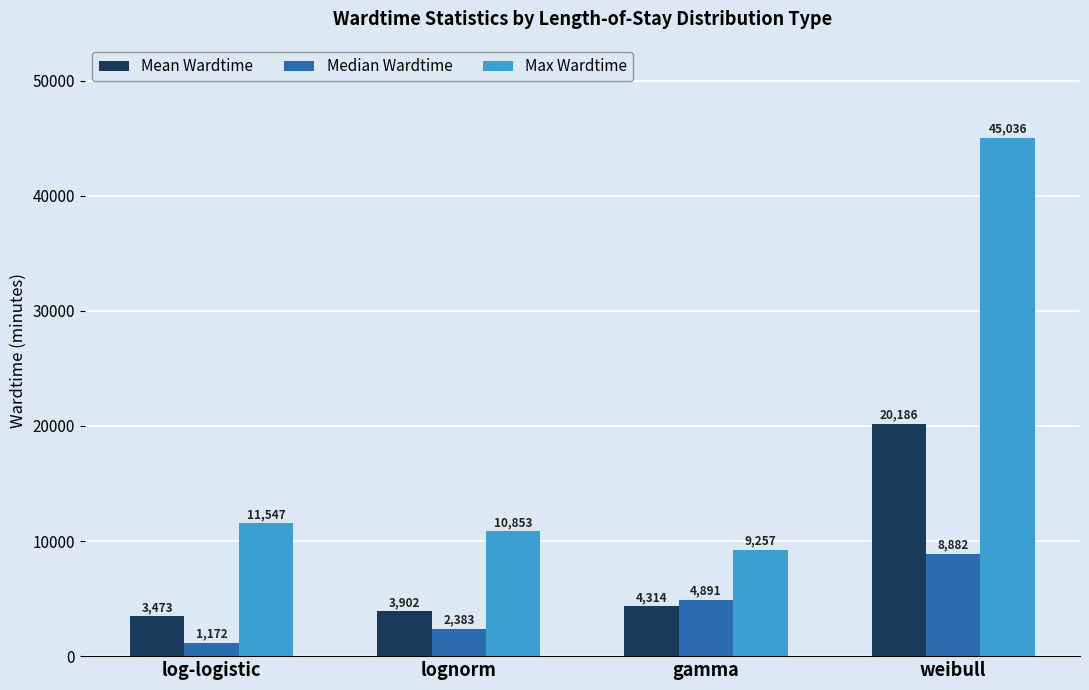

How many Median Wardtime values are between 2383 and 8882?

3